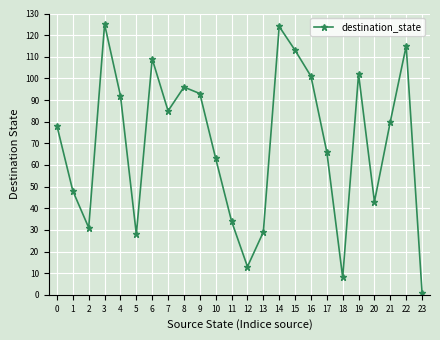

True or false: the data shows 16 at 11.

False